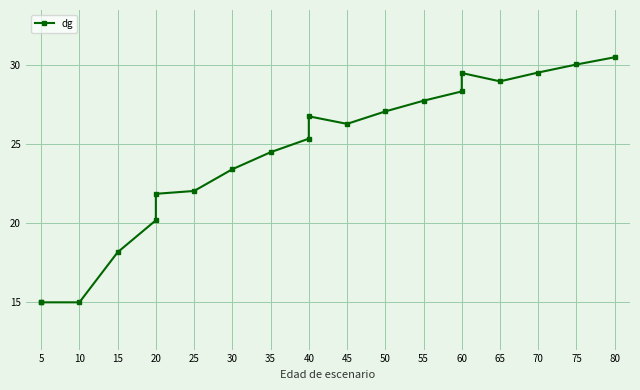

Reading left to right, what are all the values shown in this chart?

15.0	15.0	15.0	18.1	20.2	21.9	22.0	23.4	24.5	25.4	26.8	26.3	27.1	27.8	28.4	29.5	29.0	29.6	30.1	30.5